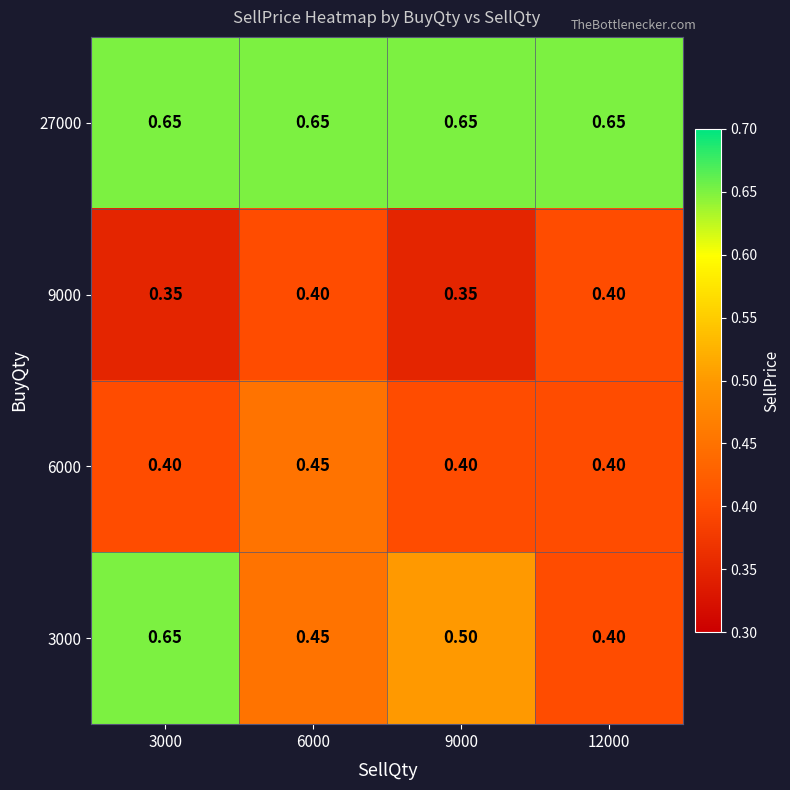

Between 3000 and 12000, which series saw the biggest shift?

3000